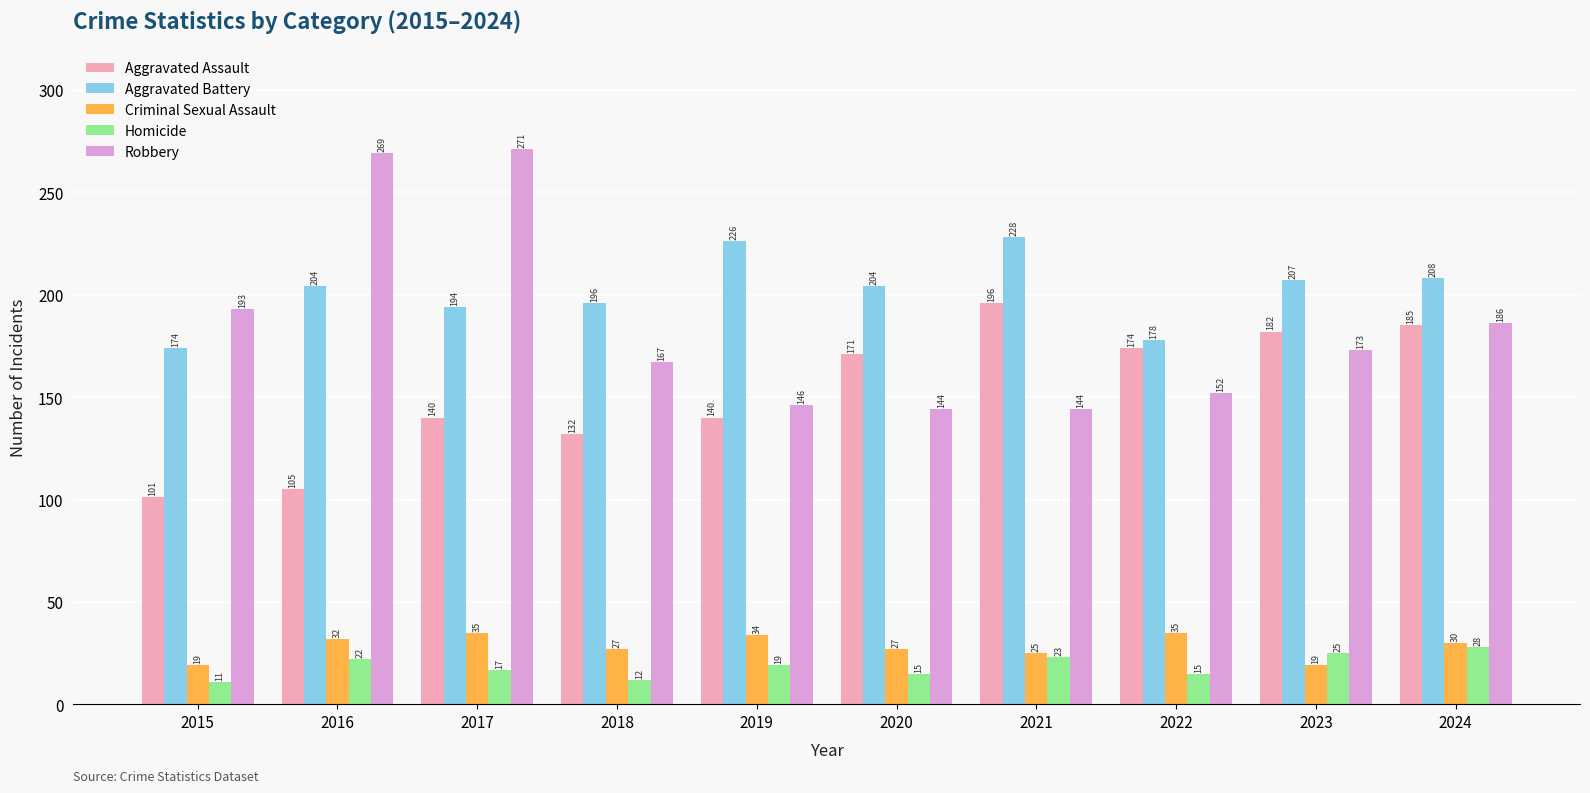

Rank the series at 2018 from highest to lowest value.

Aggravated Battery, Robbery, Aggravated Assault, Criminal Sexual Assault, Homicide